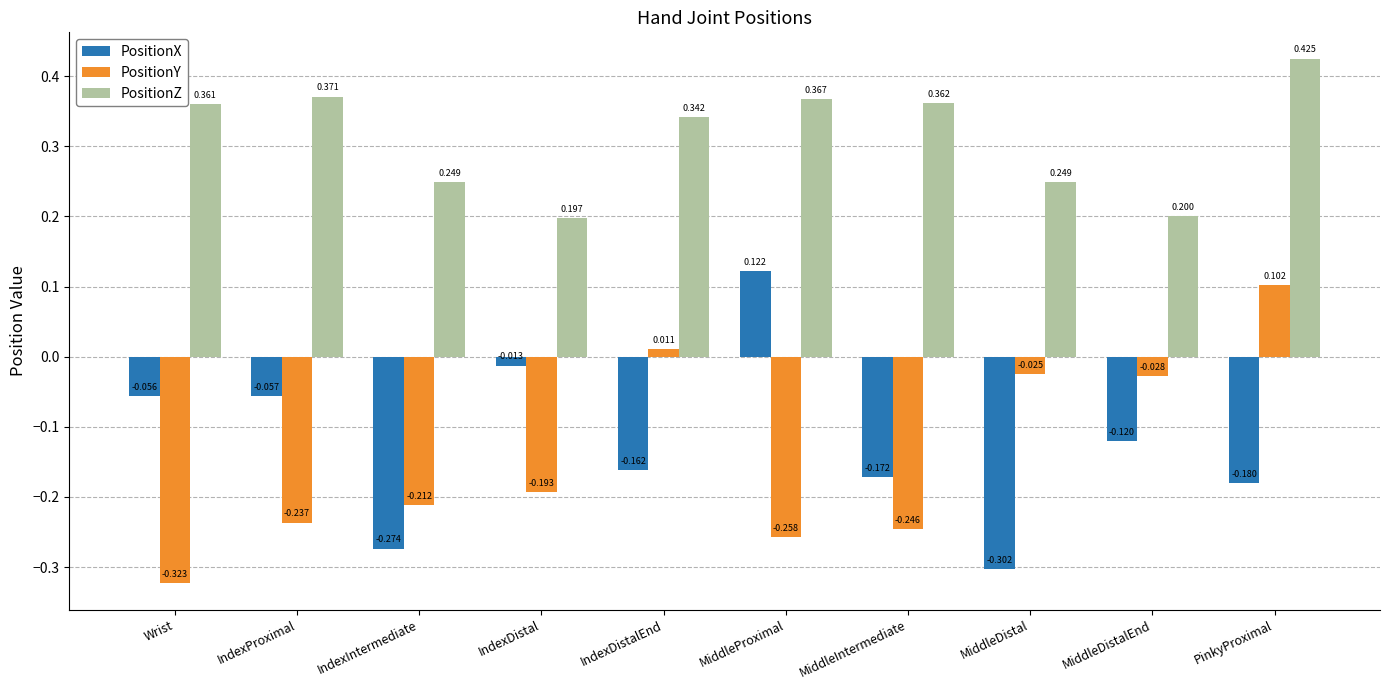

Count the number of data series in this chart.

3